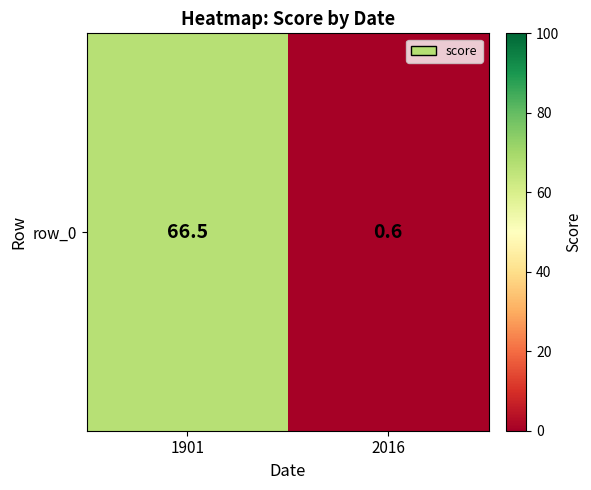

Count the number of categories in the chart.

2